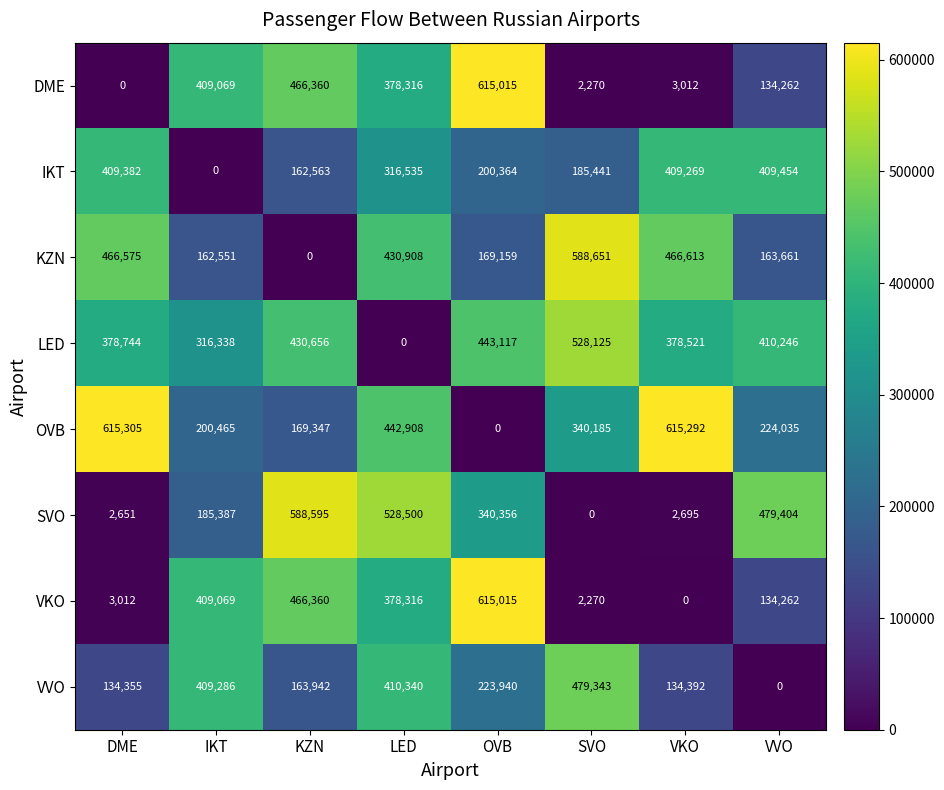

How many data points does each series have?

8